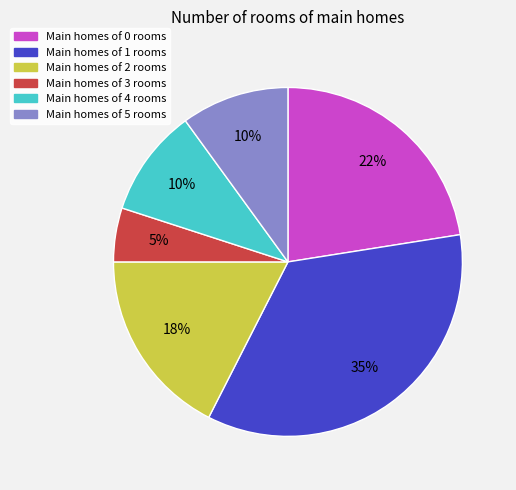

What percentage is the Main homes of 1 rooms slice, to the nearest percent?

35%